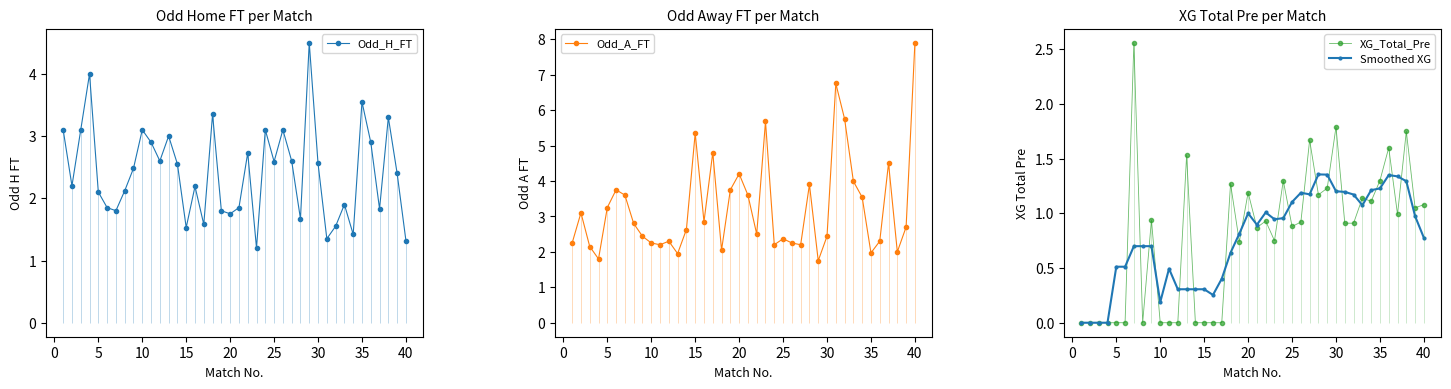

The value of XG_Total_Pre at 35 is 1.3. True or false?

True